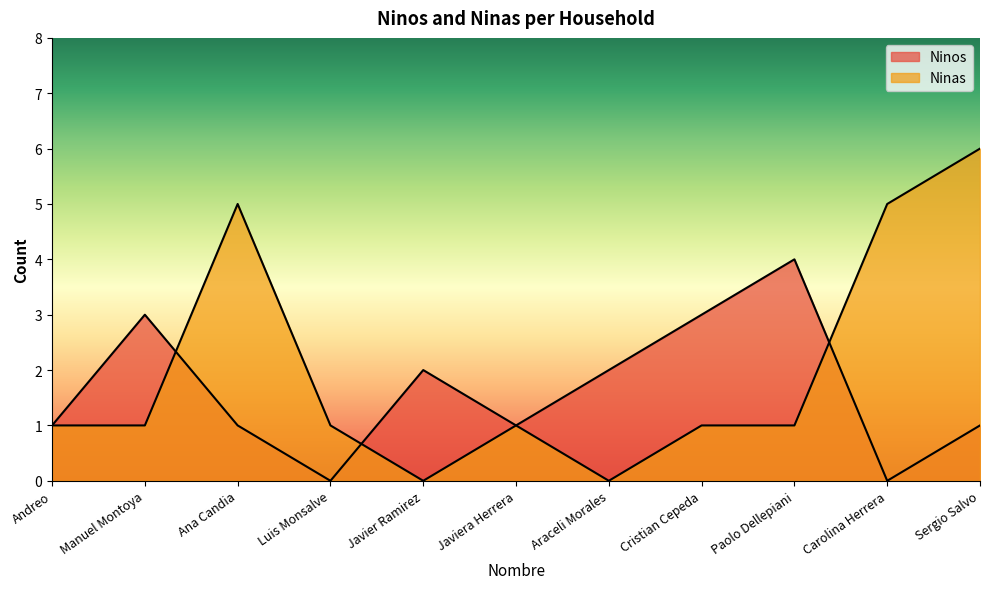

How many lines are shown in the chart?

2